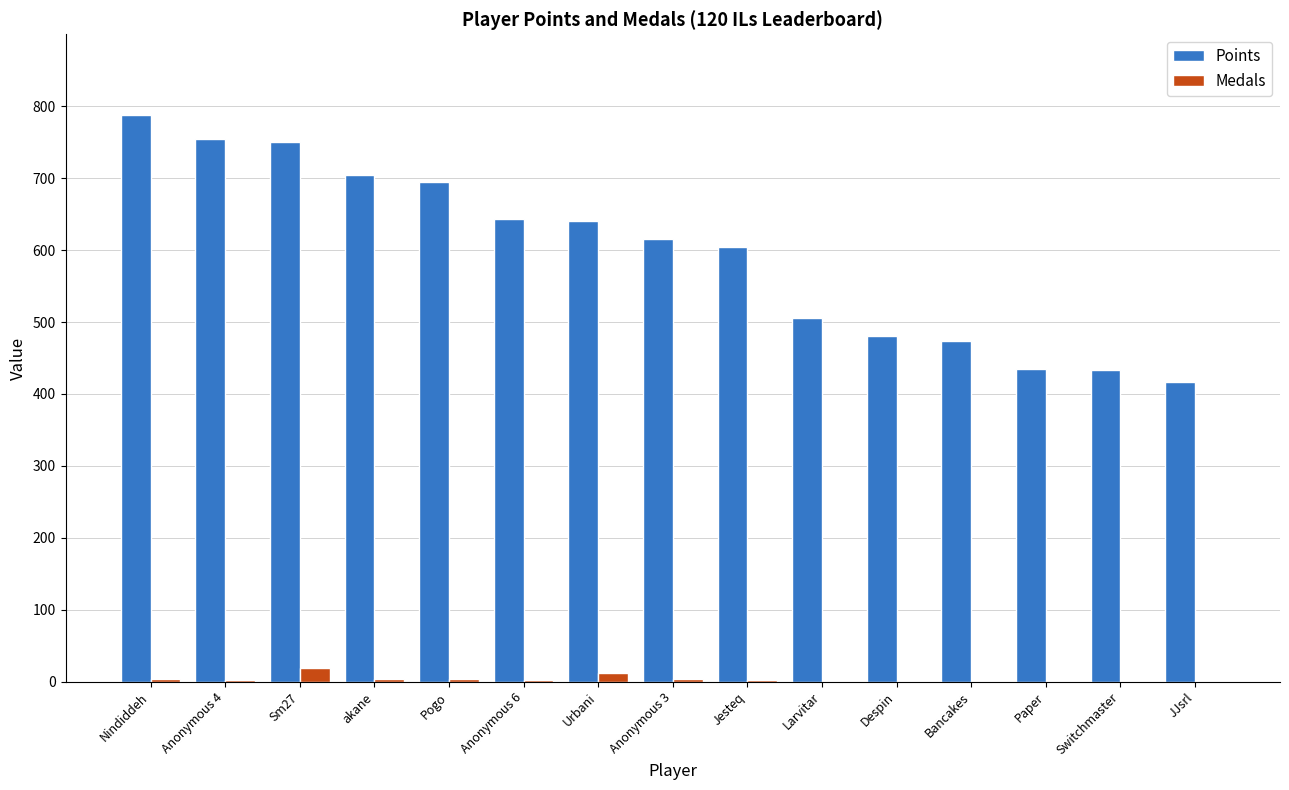

What is the sum of all Medals values?

53